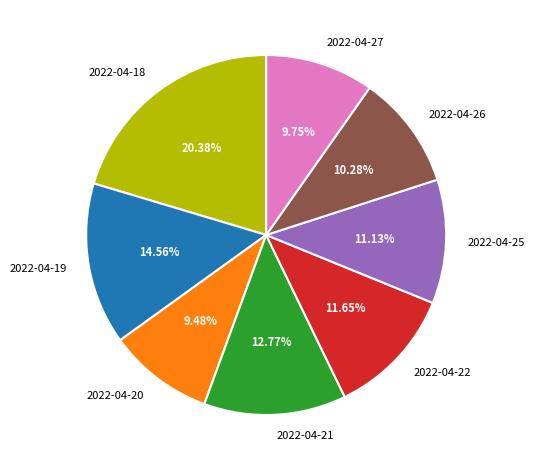

What is the ratio of the value at 2022-04-19 to the value at 2022-04-20?

1.5